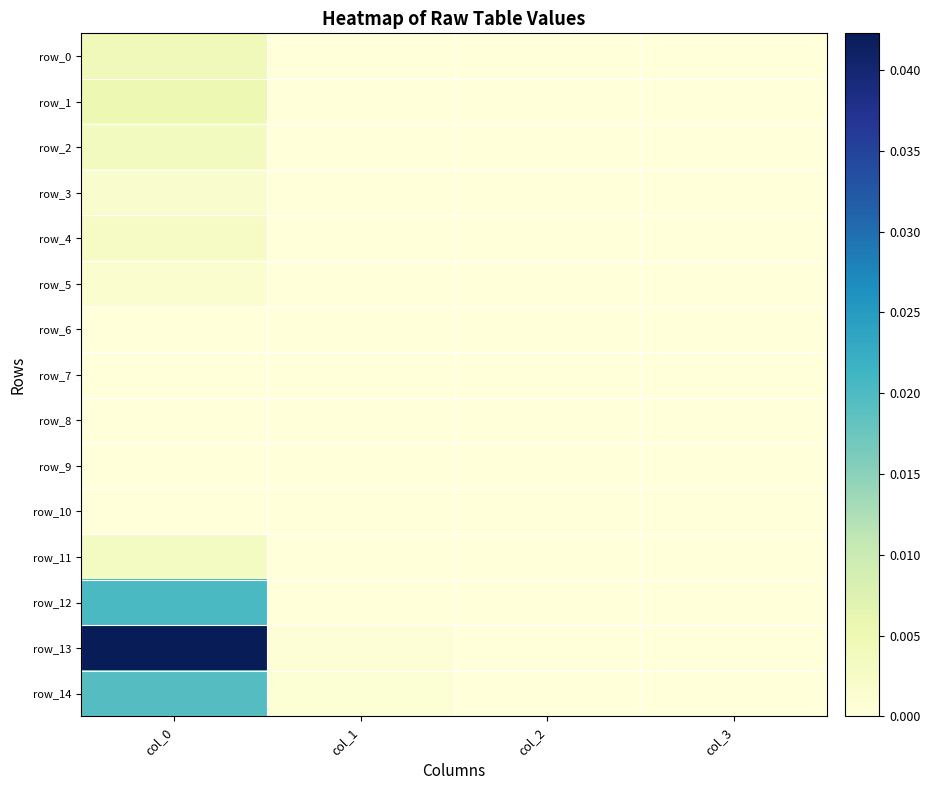

At col_0, list the series in order from smallest to largest.

row_7, row_8, row_9, row_10, row_6, row_5, row_3, row_4, row_11, row_2, row_0, row_1, row_14, row_12, row_13